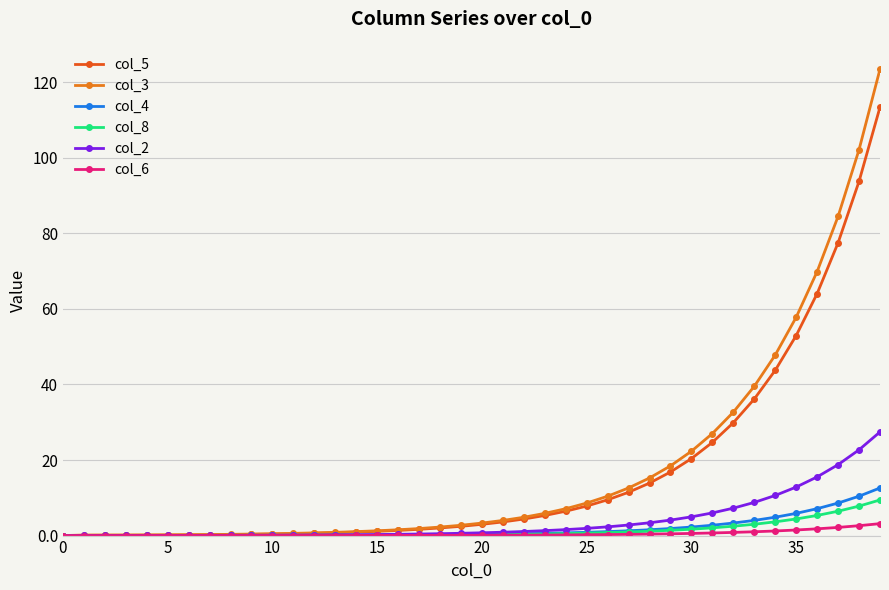

Does the chart display data point markers on the line(s)?

Yes